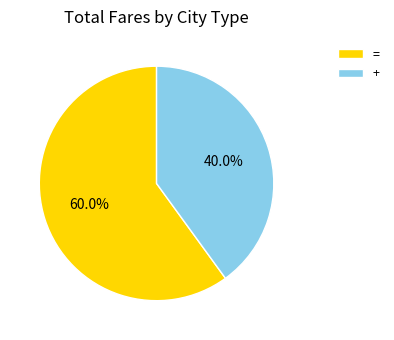

Which category has the smallest portion of the pie?

+